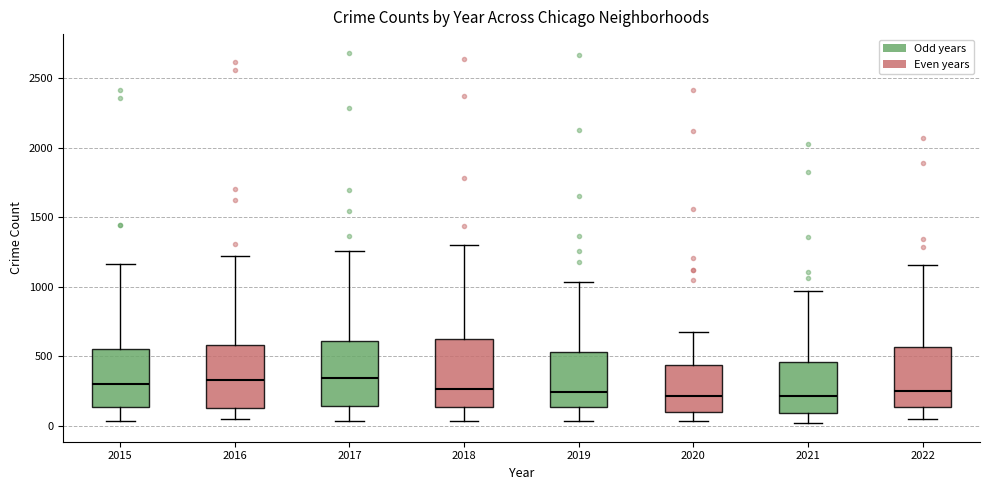

Reading left to right, read every box against the y-axis: the position of its median line, the range the box covers, and the ends of its whiskers. The values are not printed on the chart, so give them approximately, as read against the axis.

2015: median 300, box 150 to 550, whiskers 50 to 1150
2016: median 350, box 150 to 600, whiskers 50 to 1200
2017: median 350, box 150 to 600, whiskers 50 to 1250
2018: median 250, box 150 to 600, whiskers 50 to 1300
2019: median 250, box 150 to 550, whiskers 50 to 1050
2020: median 200, box 100 to 450, whiskers 50 to 700
2021: median 200, box 100 to 450, whiskers 0 to 950
2022: median 250, box 150 to 550, whiskers 50 to 1150